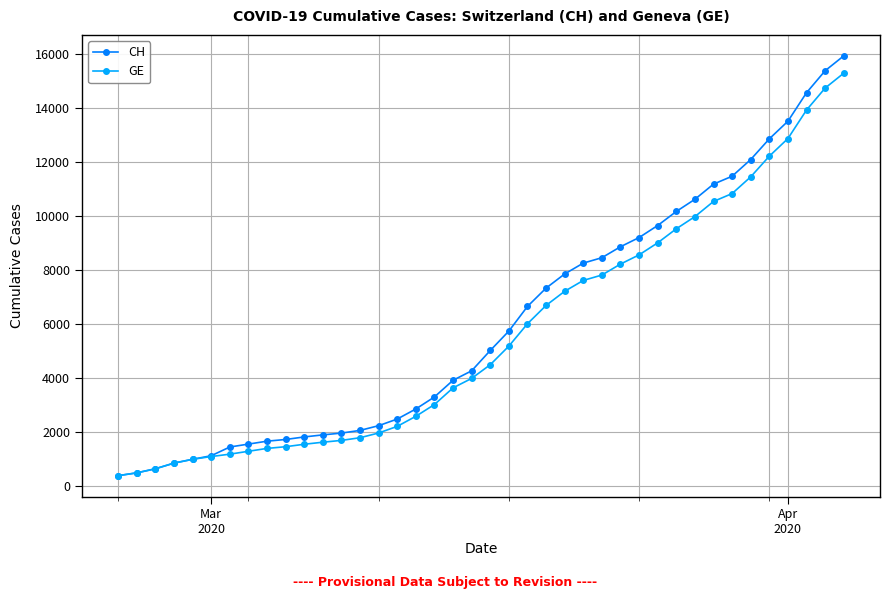

What is the lowest value of the CH series?

375